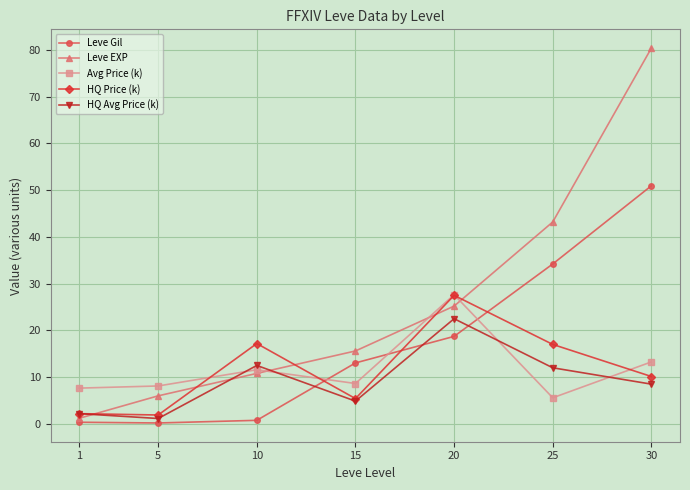

The value of Leve EXP at 25 is 13.8. True or false?

False